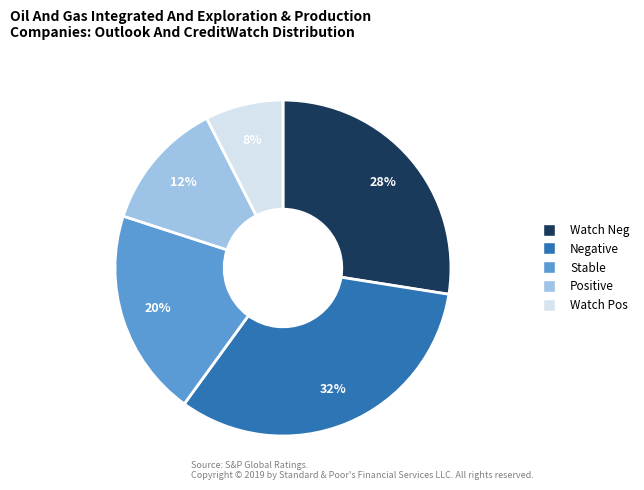

How many segments does this pie chart have?

5